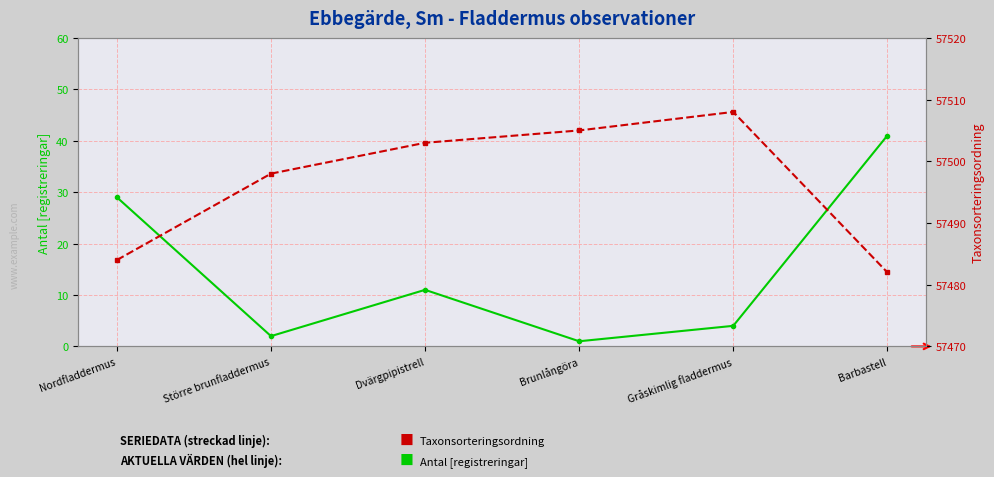

In Taxonsorteringsordning, how many points are higher than both neighbors (excluding endpoints)?

1